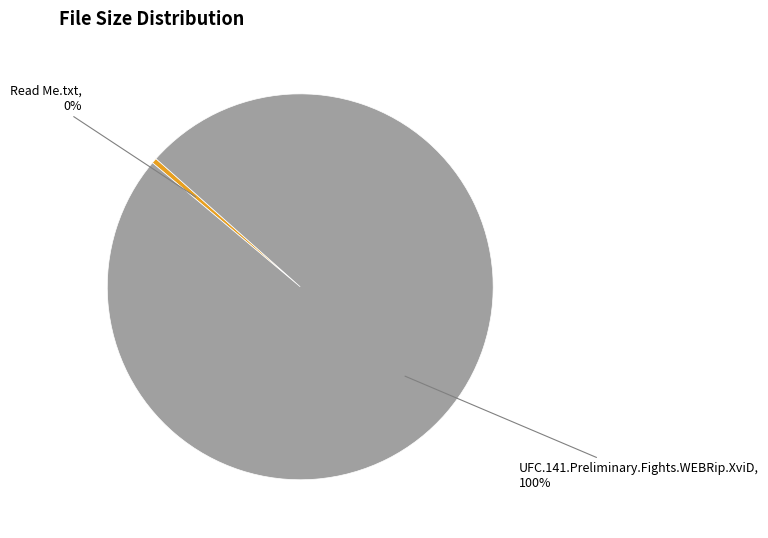

To the nearest percent, what is the average slice percentage?

50%